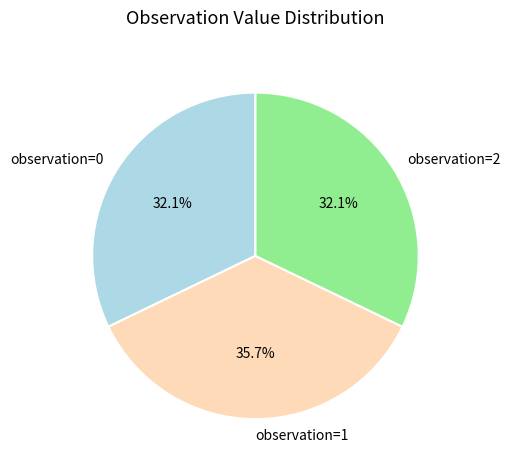

What is the ratio of the value at observation=2 to the value at observation=1?

0.9